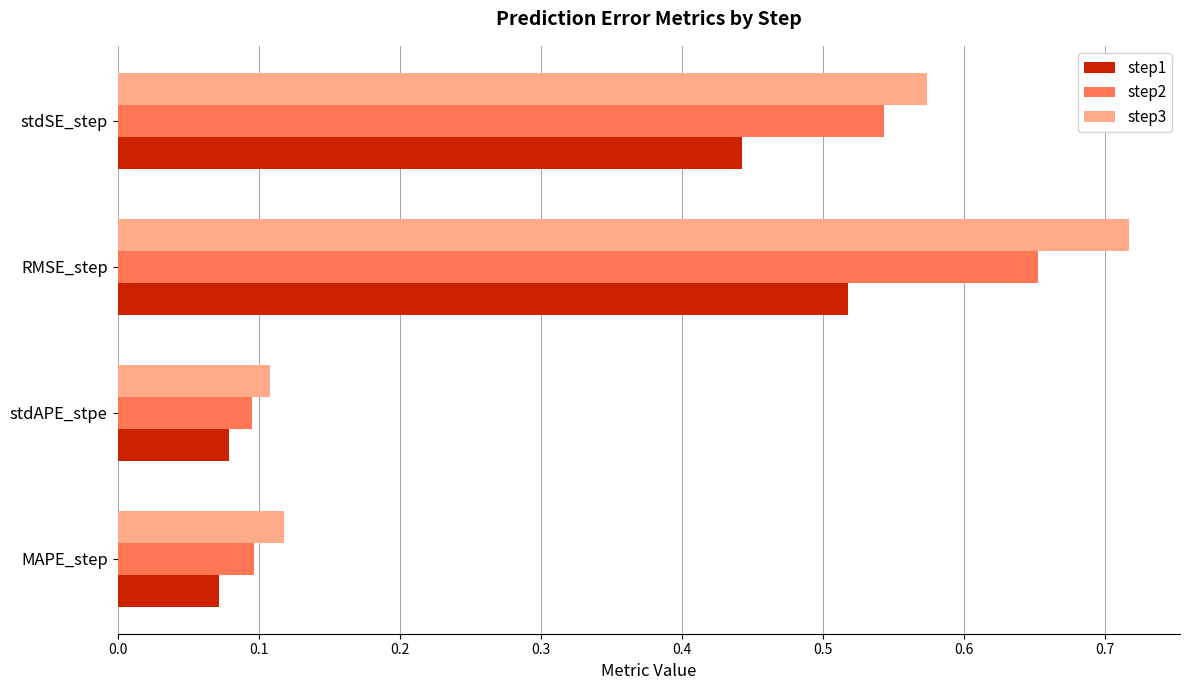

List the series in order of their peak value, highest first.

step3, step2, step1